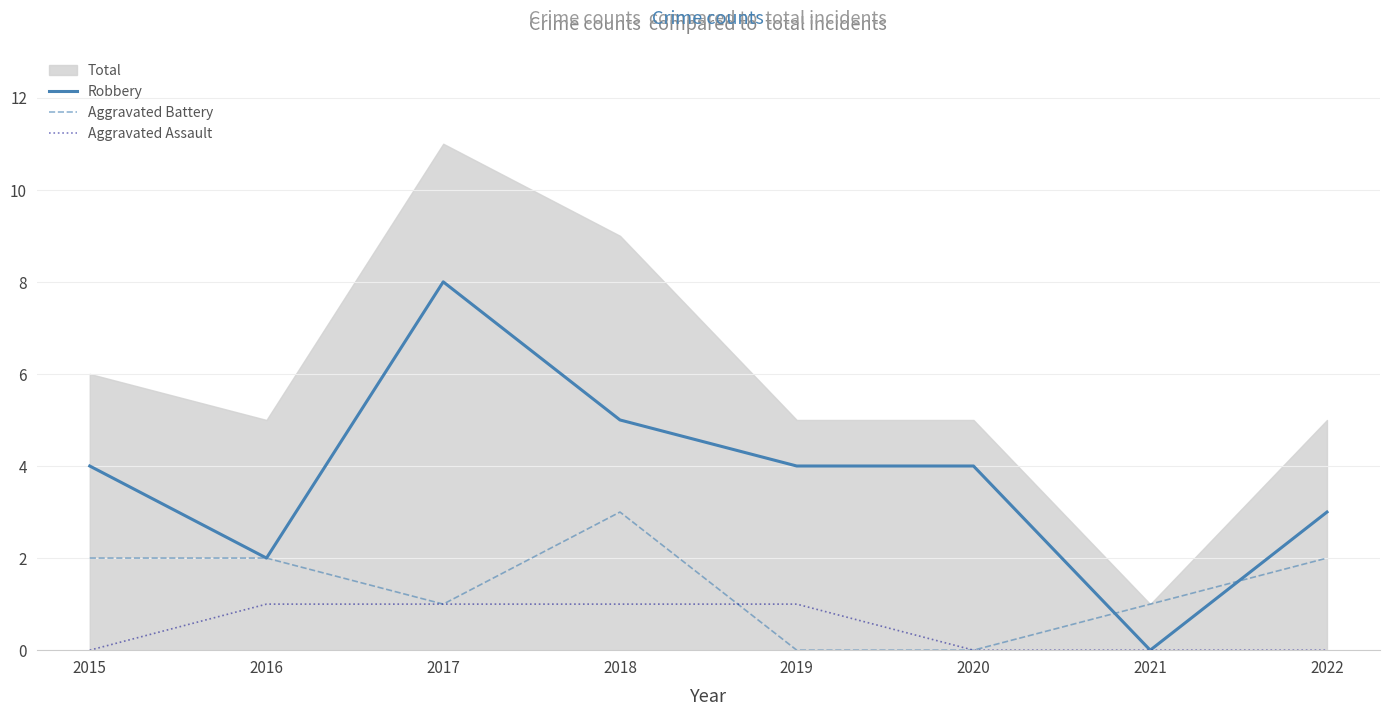

Reading left to right, extract all data points from this chart.

Robbery: 4	2	8	5	4	4	0	3
Aggravated Battery: 2	2	1	3	0	0	1	2
Aggravated Assault: 0	1	1	1	1	0	0	0